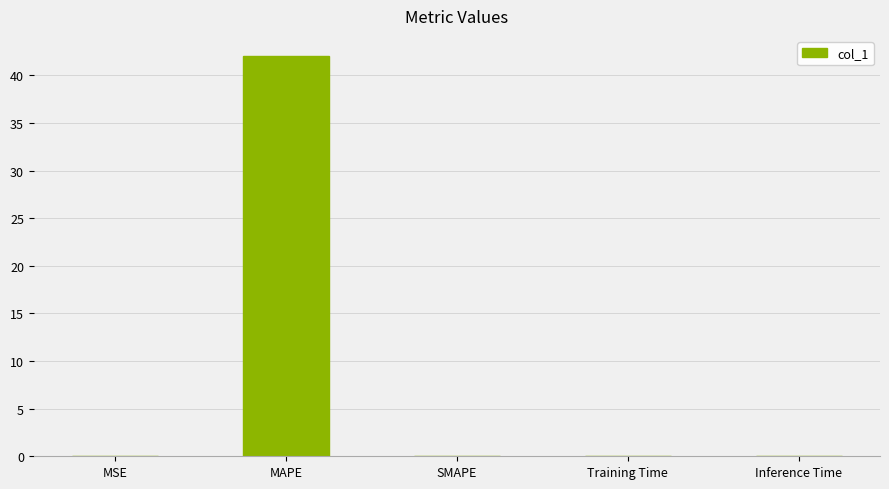

What is the maximum value shown in the chart?

42.0